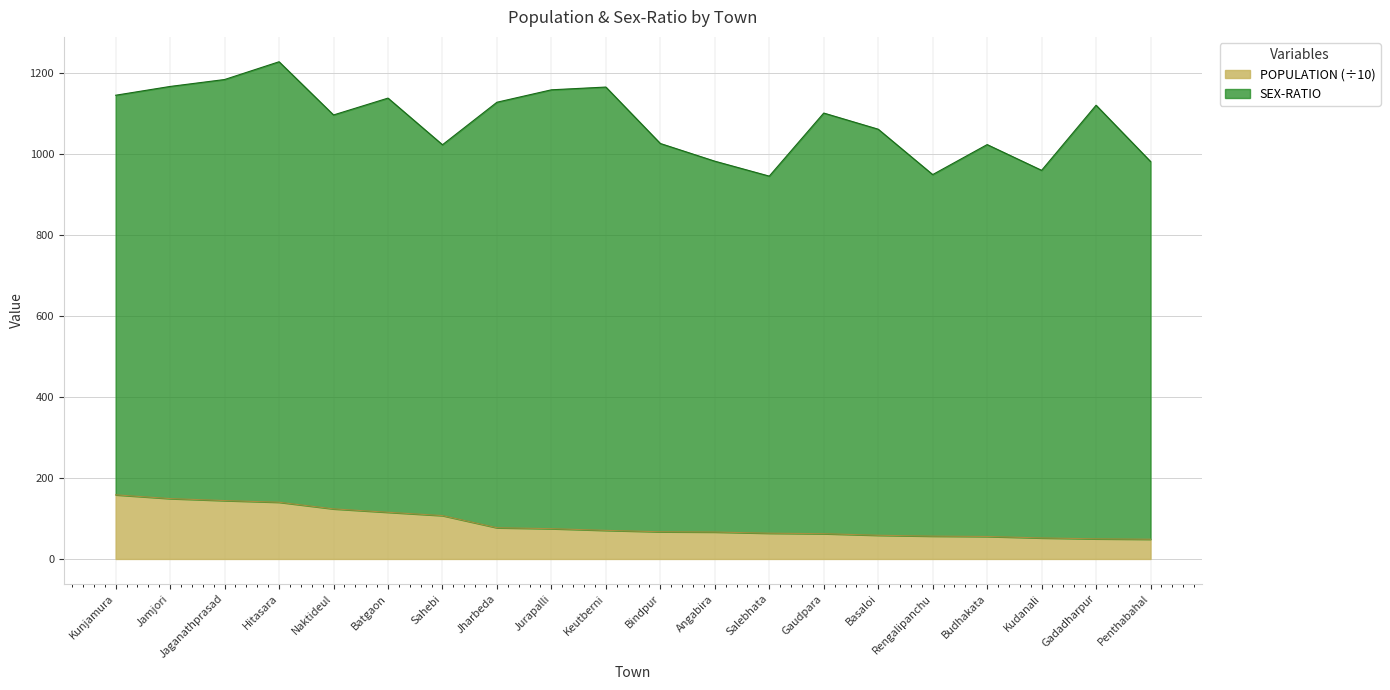

What is the label of the 16th point from the left?

Rengalipanchu